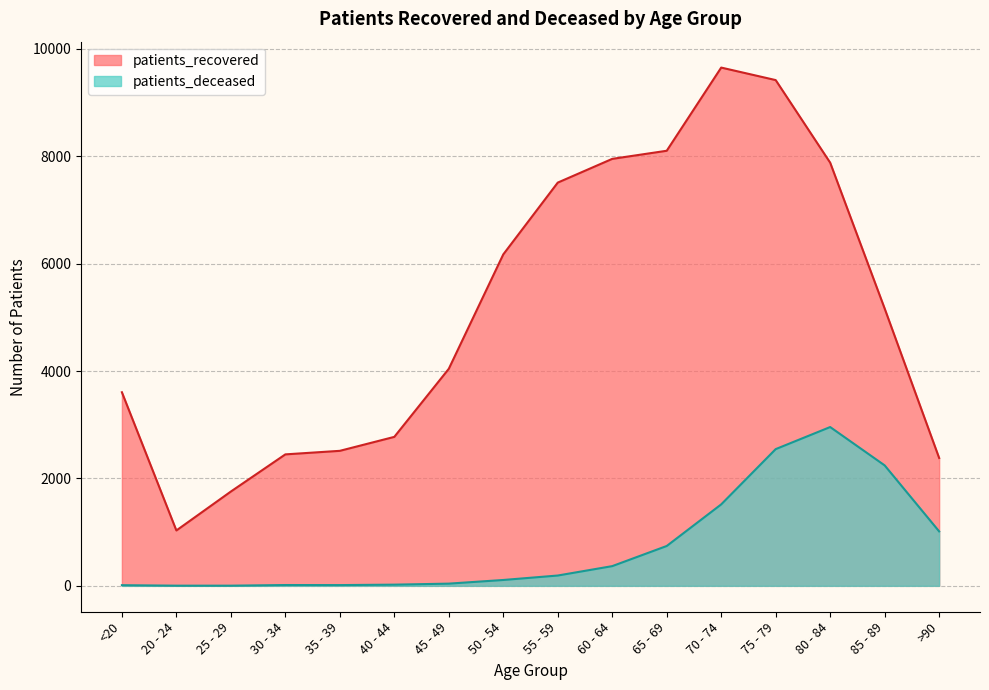

List the series in order of their peak value, lowest first.

patients_deceased, patients_recovered